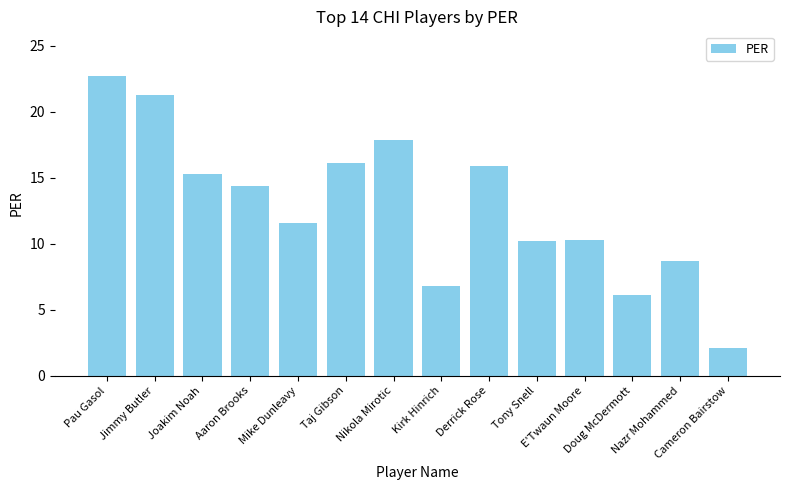

What is the maximum value shown in the chart?

22.7